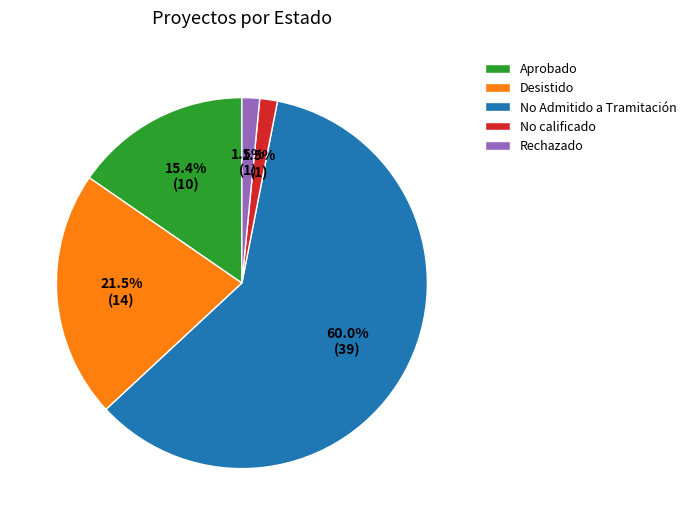

Which slice is the largest?

No Admitido a Tramitación